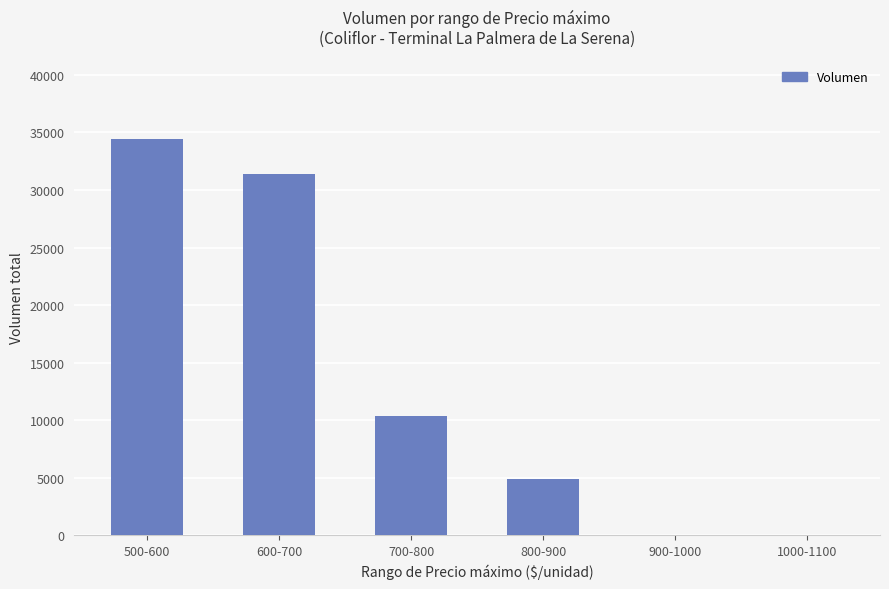

Where is the data nearest to the value 17230?

700-800